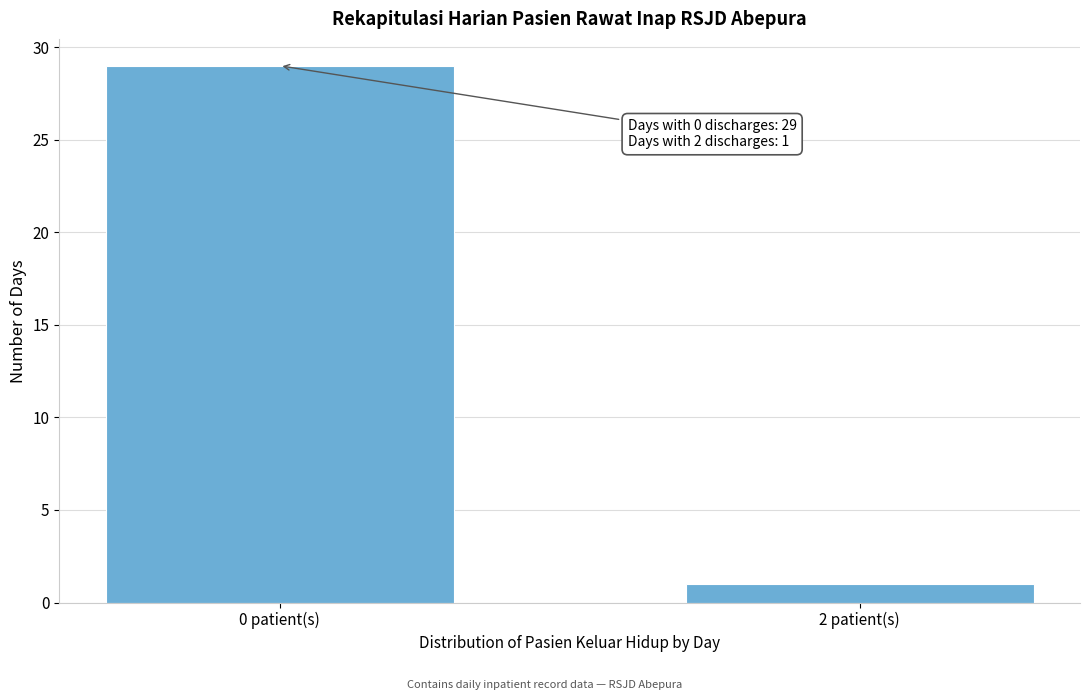

Reading left to right, what are all the values shown in this chart?

0 patient(s)=29	2 patient(s)=1